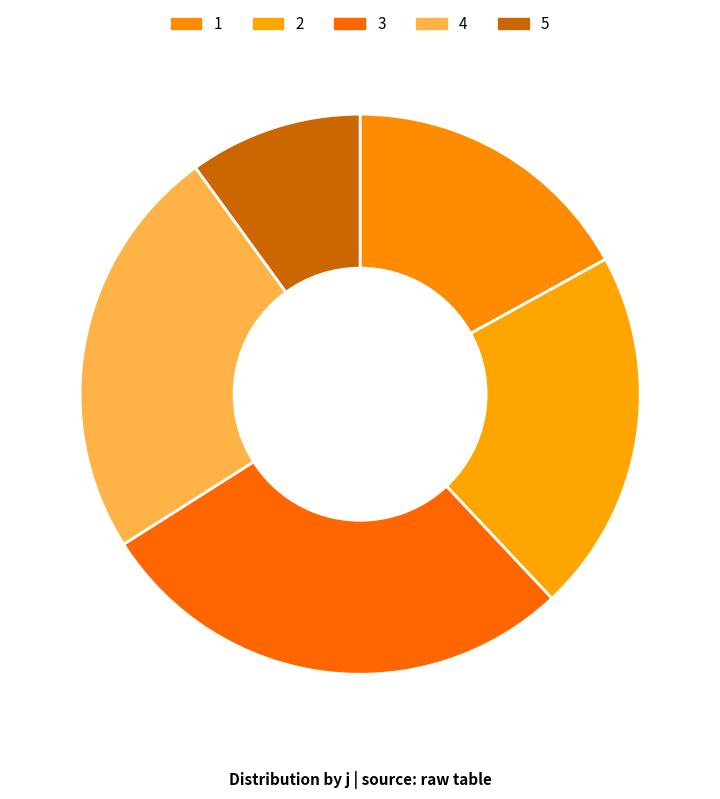

Is it true that 2 is 9% of the pie?

False